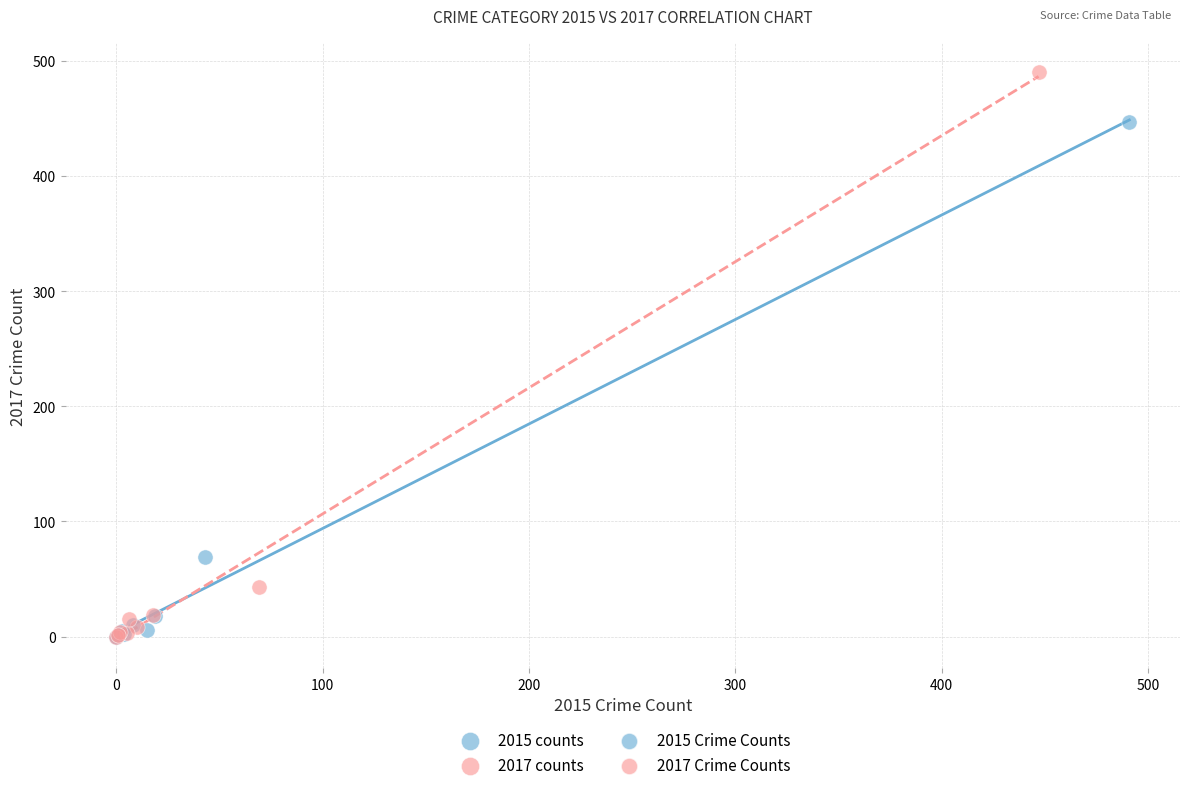

Which series contains the highest Y value?

2017 counts